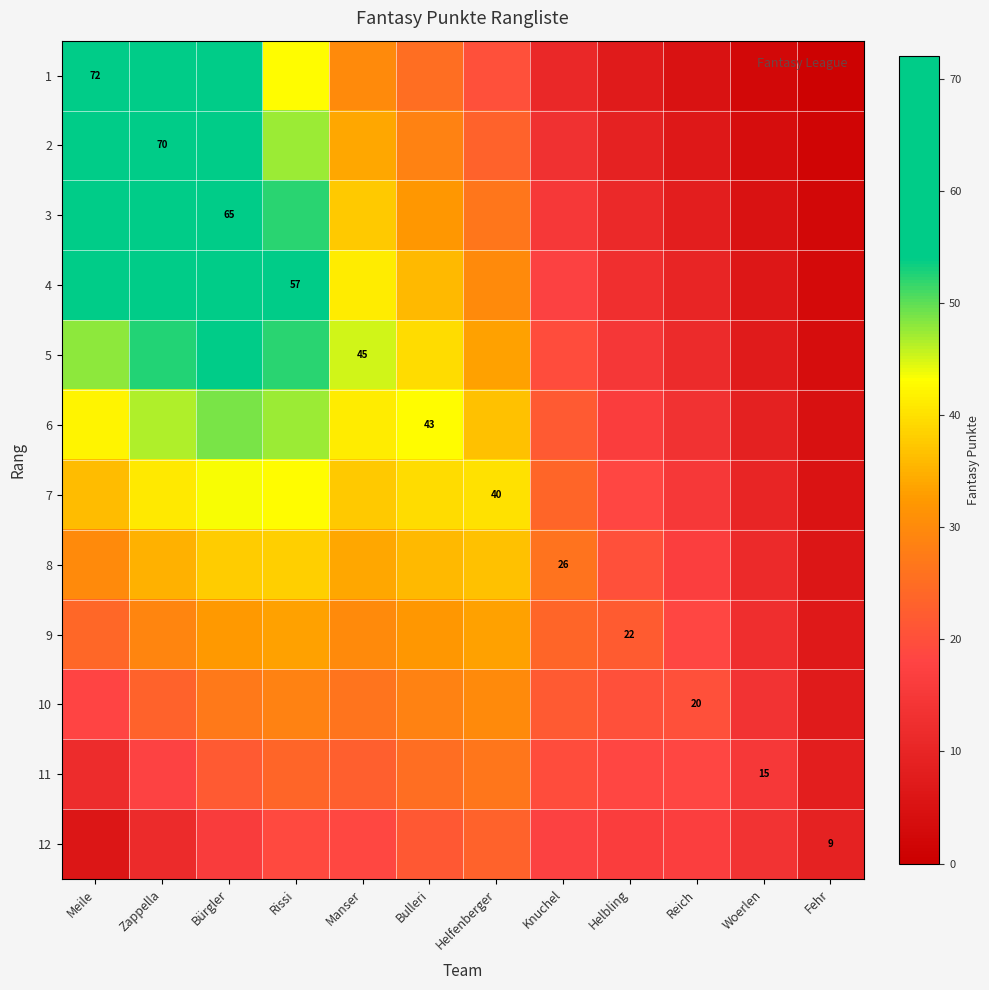

What is the average value of the 12 series?

15.8